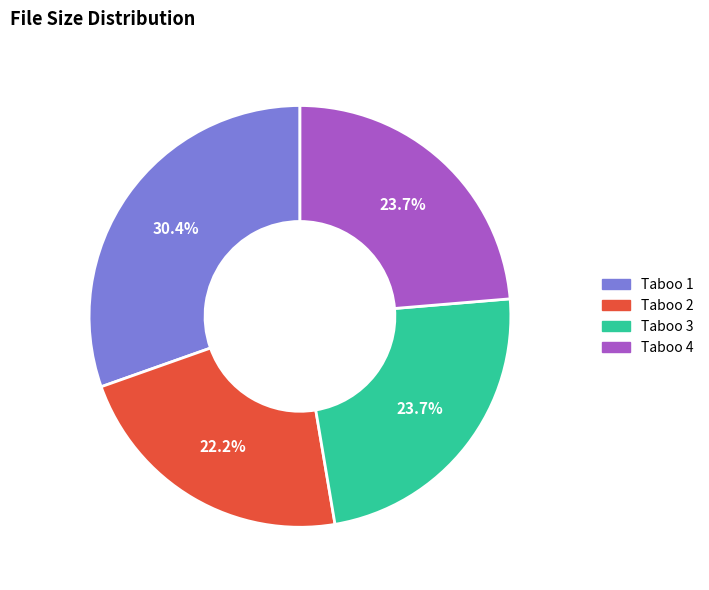

Is there any slice that represents more than half of the pie?

No